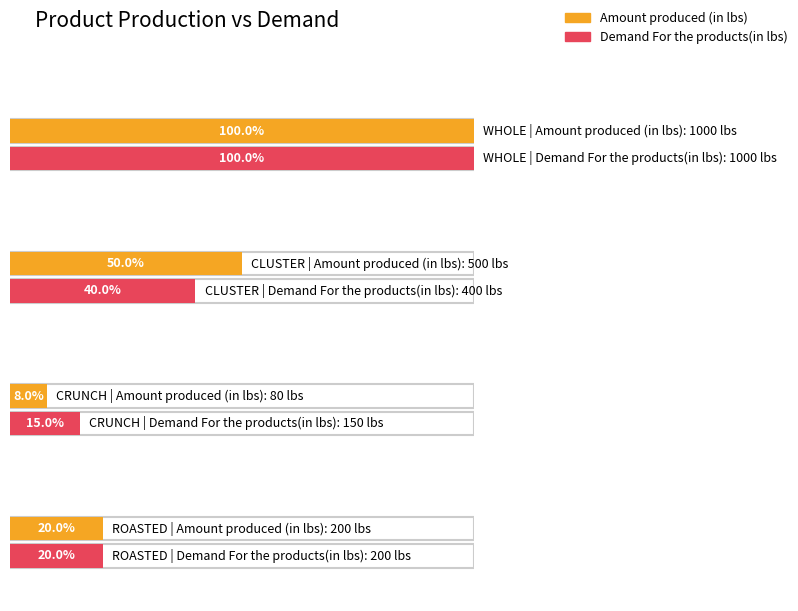

True or false: Amount produced (in lbs) has a value of 16.5 at CRUNCH.

False